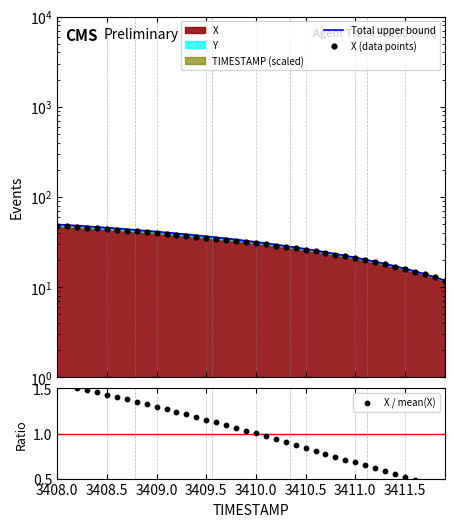

Which series has the largest total across all categories?

Total upper bound